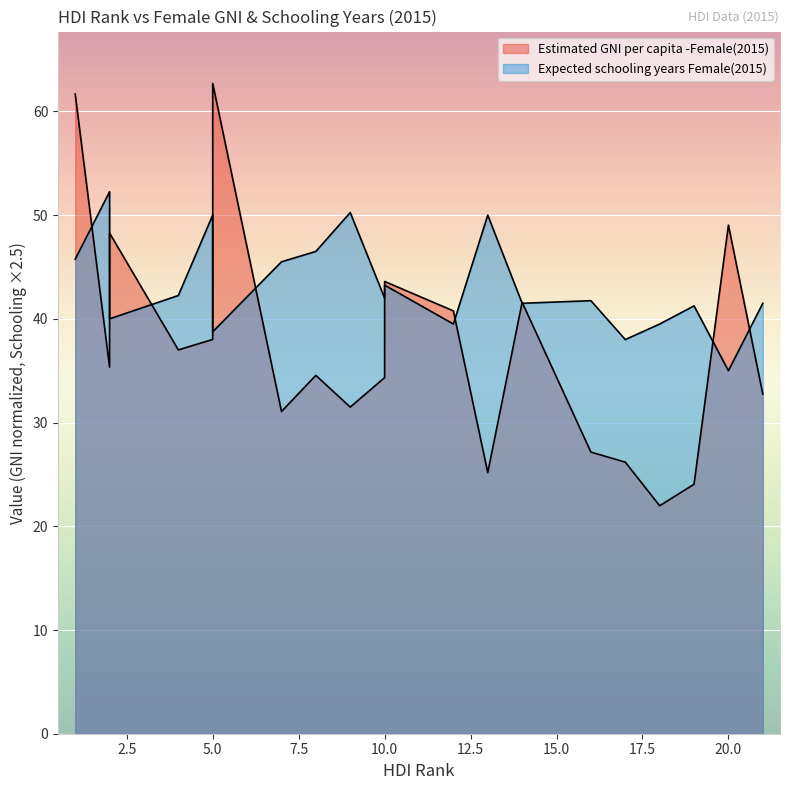

Between 10 and 13, which series saw the biggest shift?

Estimated GNI per capita -Female(2015)